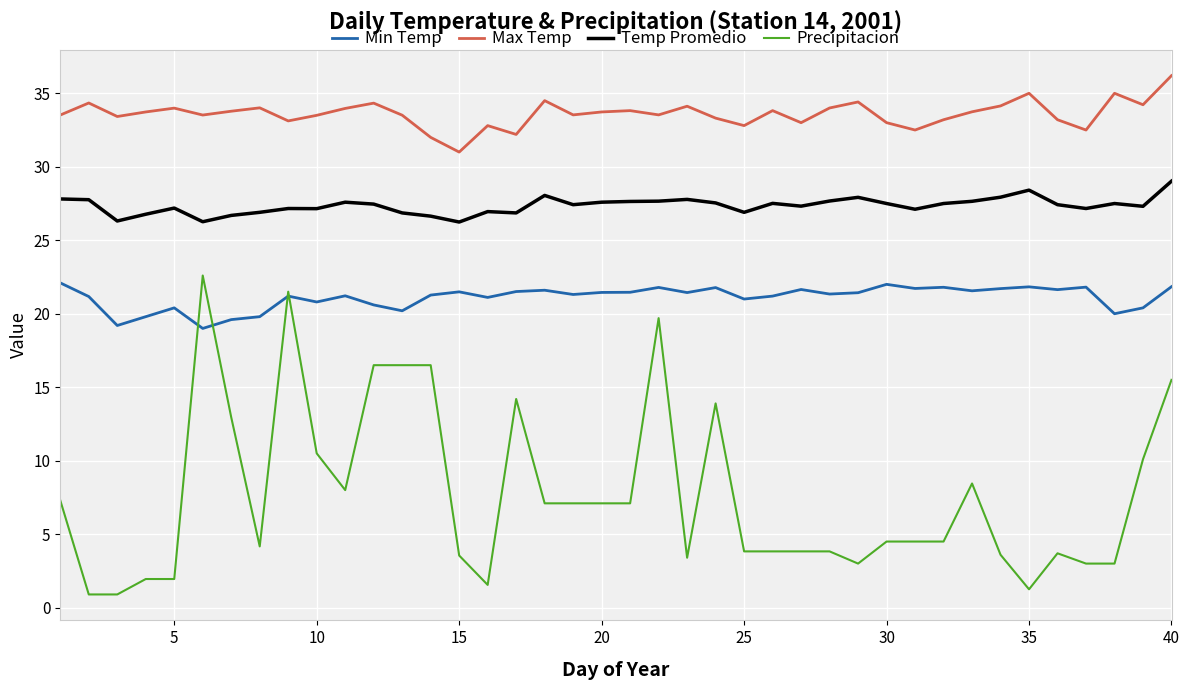

List the series in order of their overall mean, lowest first.

Precipitacion, Min Temp, Temp Promedio, Max Temp